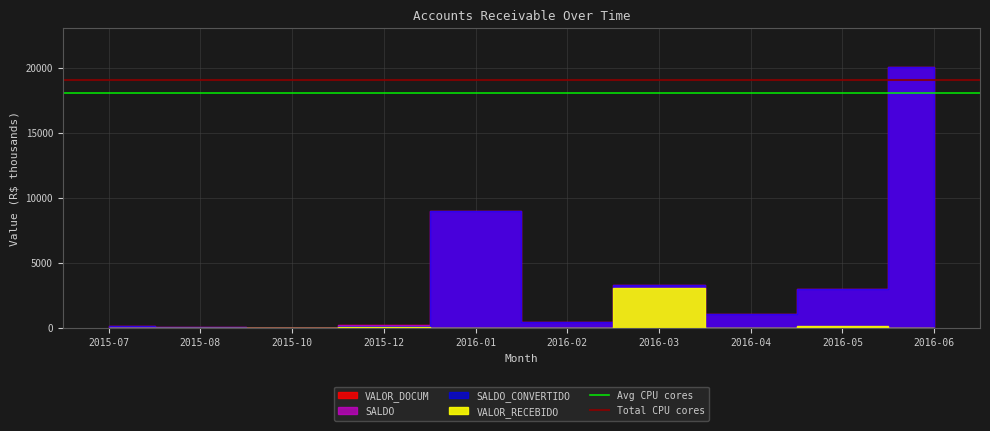

Does the chart have visible grid lines?

Yes